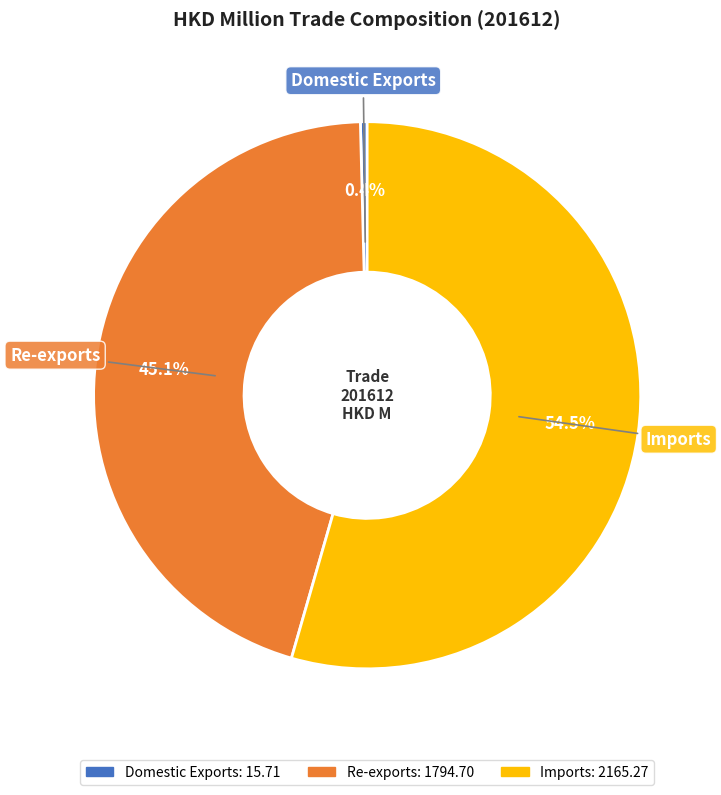

Count the number of slices in the pie.

3